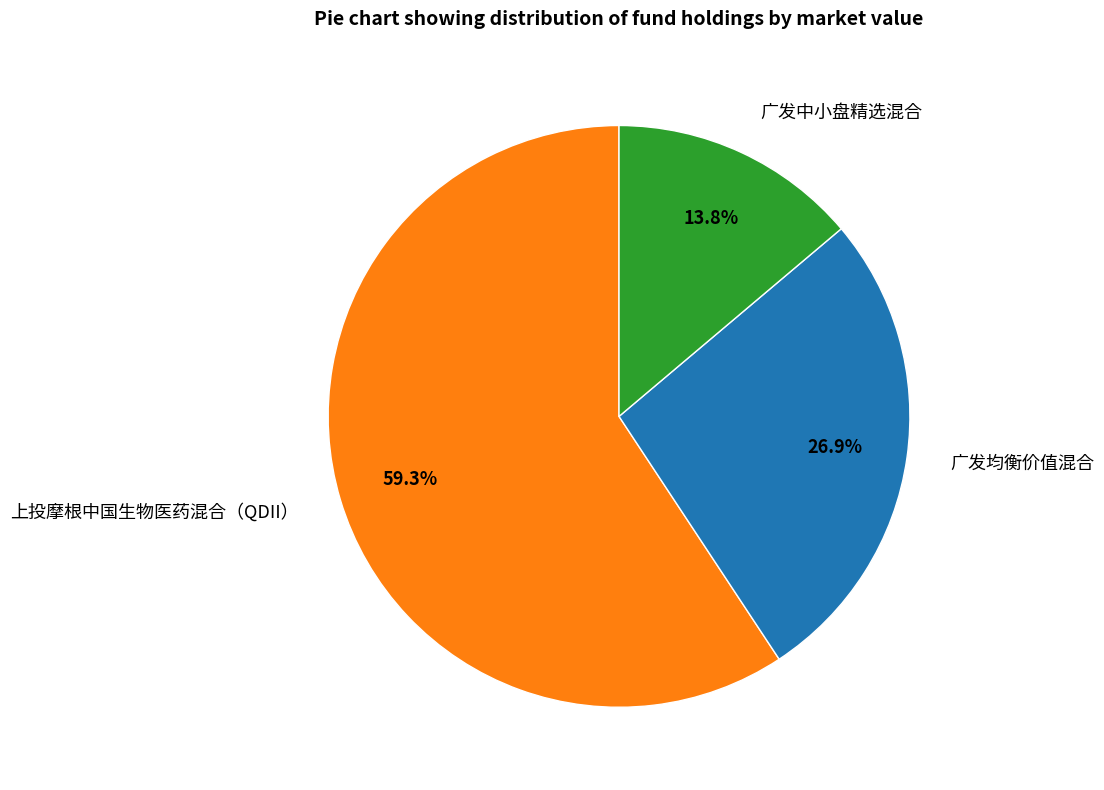

Combined, what portion of the pie is 广发中小盘精选混合 and 上投摩根中国生物医药混合（QDII）?

73.1%